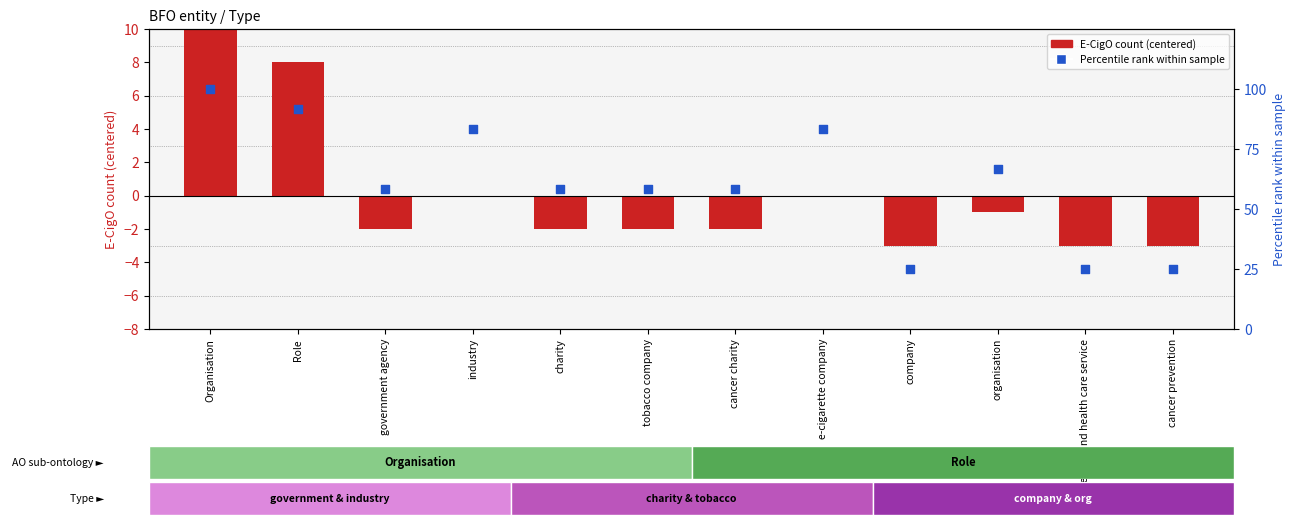

Which series has the largest total across all categories?

Fuzzy set (percentile rank)